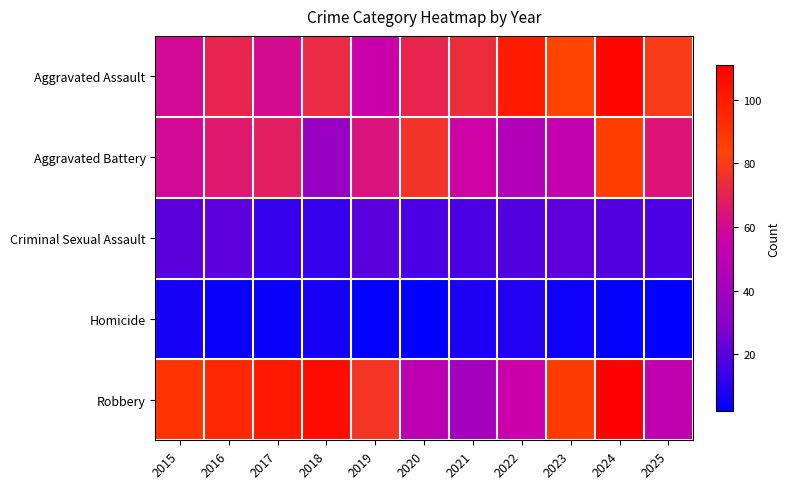

Reading left to right, list all the values displayed in this chart.

Aggravated Assault: 2015=60	2016=71	2017=61	2018=73	2019=56	2020=71	2021=74	2022=100	2023=84	2024=108	2025=80
Aggravated Battery: 2015=60	2016=66	2017=68	2018=36	2019=64	2020=77	2021=57	2022=46	2023=53	2024=86	2025=65
Criminal Sexual Assault: 2015=20	2016=21	2017=13	2018=13	2019=20	2020=17	2021=17	2022=19	2023=21	2024=19	2025=17
Homicide: 2015=7	2016=4	2017=4	2018=7	2019=3	2020=2	2021=8	2022=9	2023=5	2024=3	2025=2
Robbery: 2015=90	2016=95	2017=101	2018=106	2019=78	2020=50	2021=41	2022=56	2023=87	2024=111	2025=52